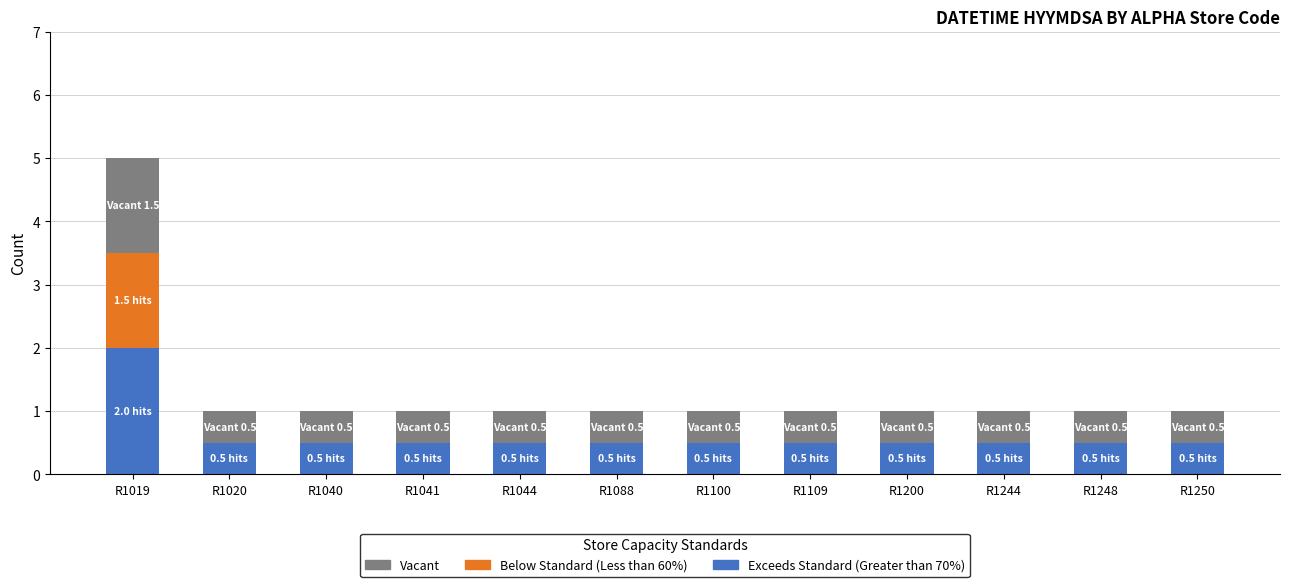

The Exceeds Standard (Greater than 70%) series shows 0.5 at R1100. True or false?

True